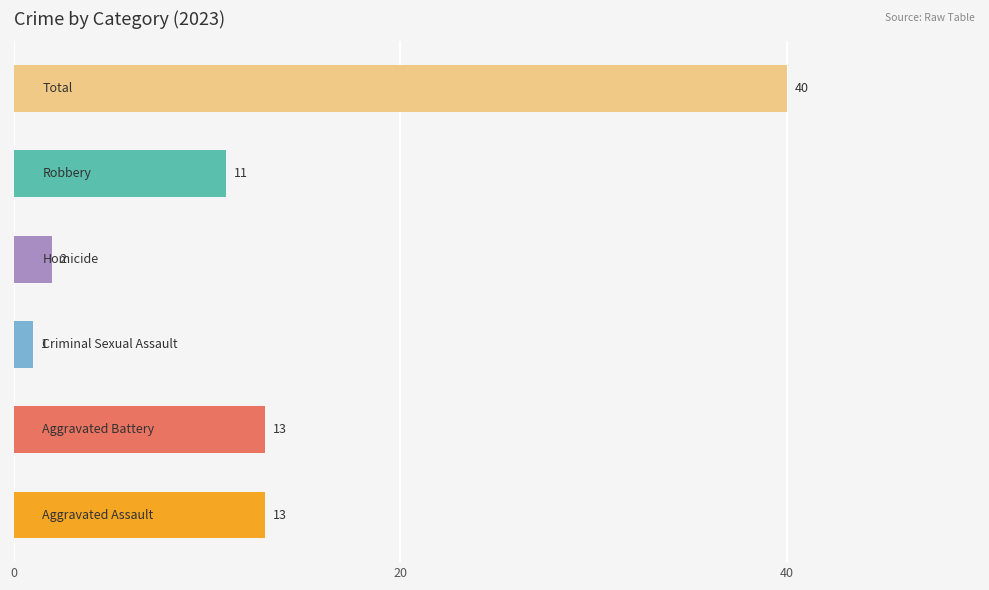

What is the maximum value shown in the chart?

40